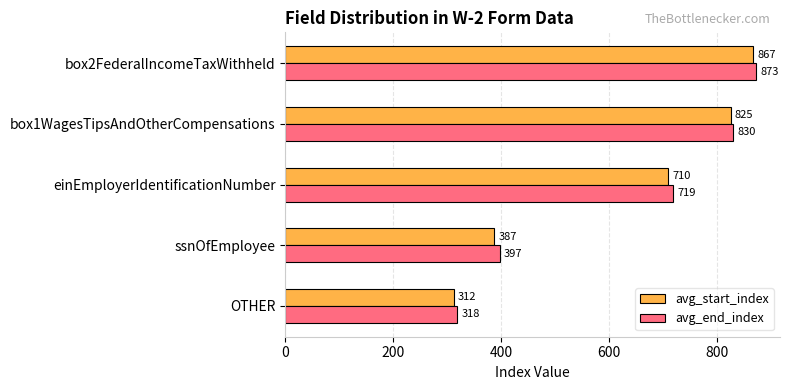

Which category has the highest value in the avg_end_index series?

box2FederalIncomeTaxWithheld